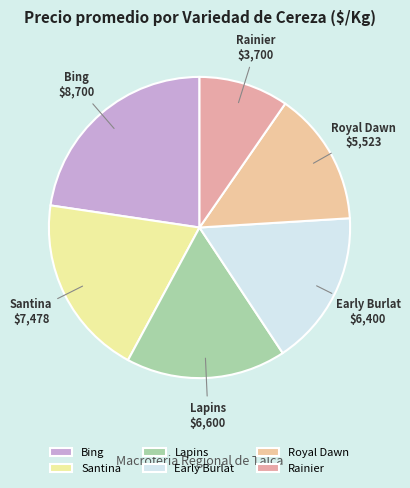

What is the smallest slice in the pie chart?

Rainier